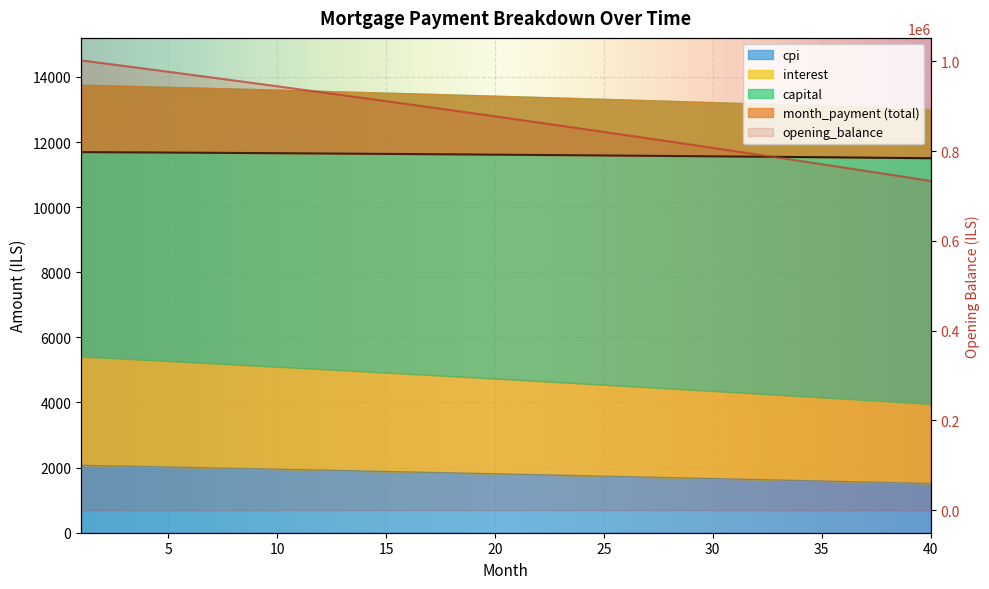

How many values in the opening_balance series exceed 877438?

20